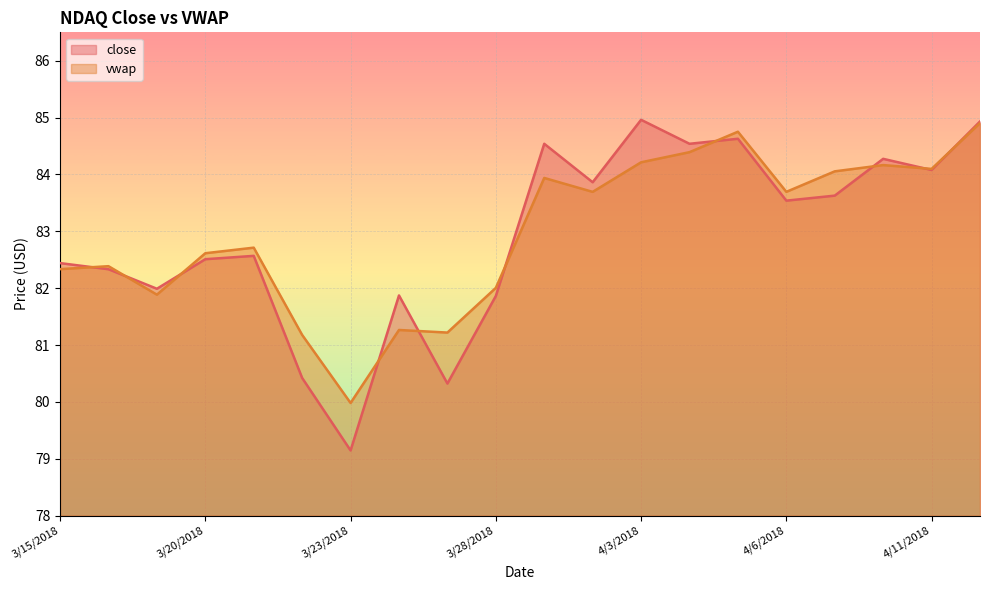

True or false: close has a value of 140.2 at 3/16/2018.

False